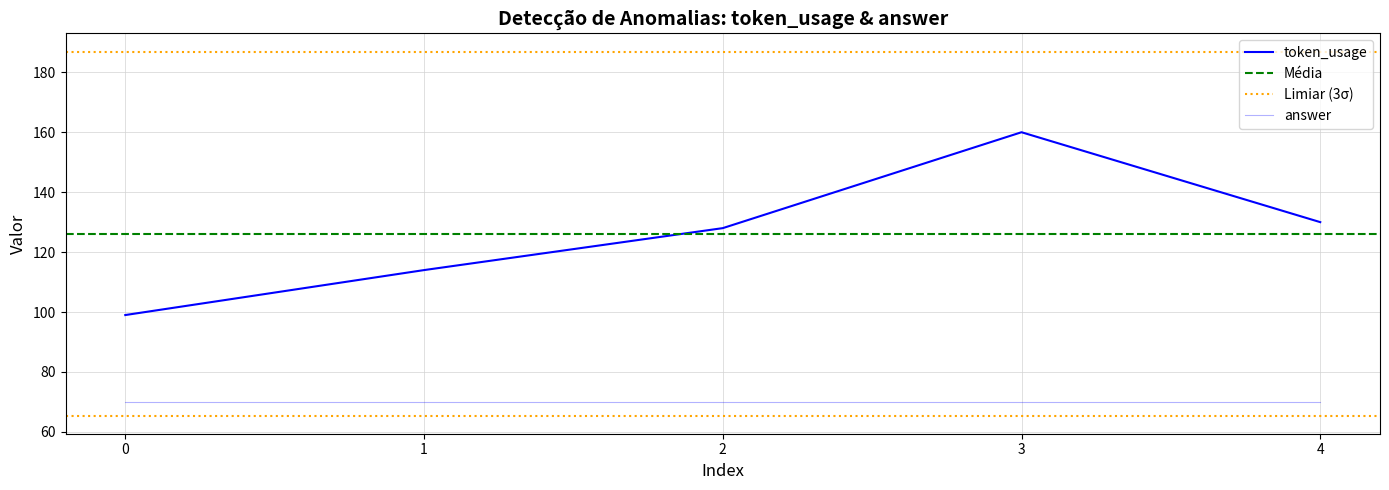

What is the value of the 5th point from the left?

130